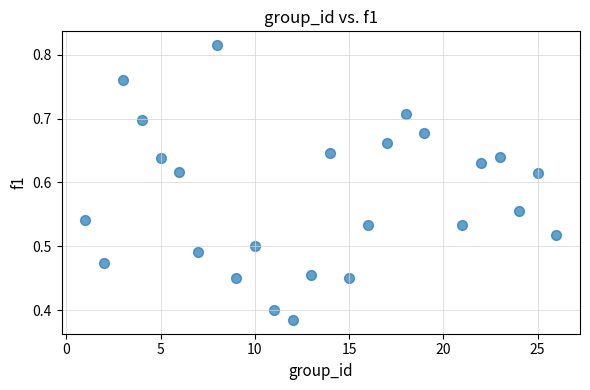

What is the range of X values (max minus min)?

25.0